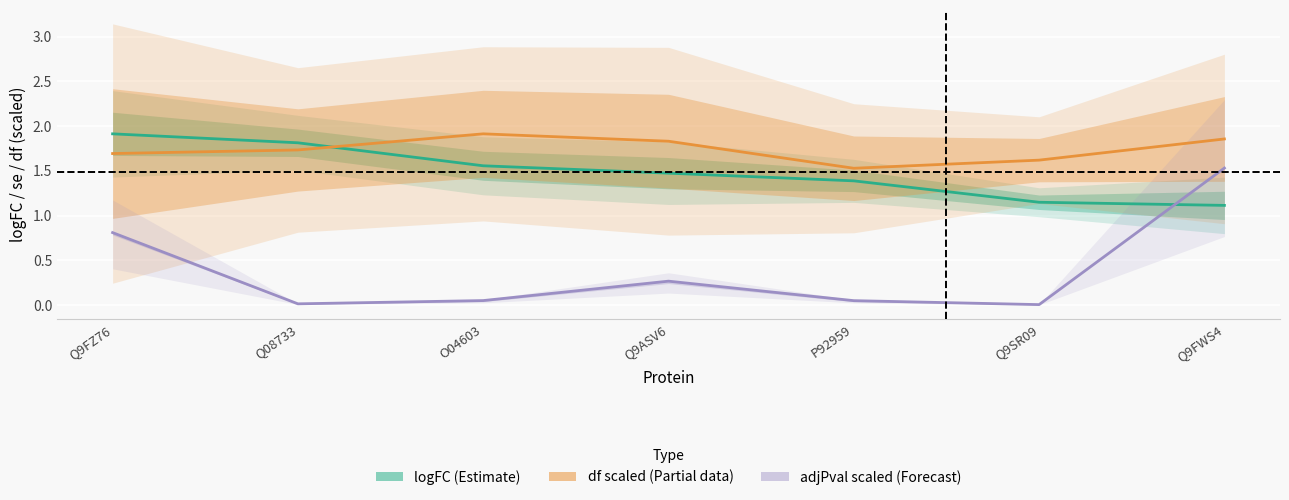

After their last crossing, which series has the higher values: logFC (Estimate) or adjPval scaled (Forecast)?

adjPval scaled (Forecast)